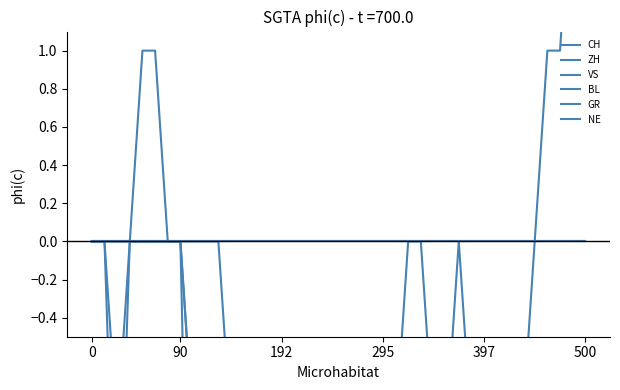

True or false: ZH has more than 0 points higher than both neighbors.

True